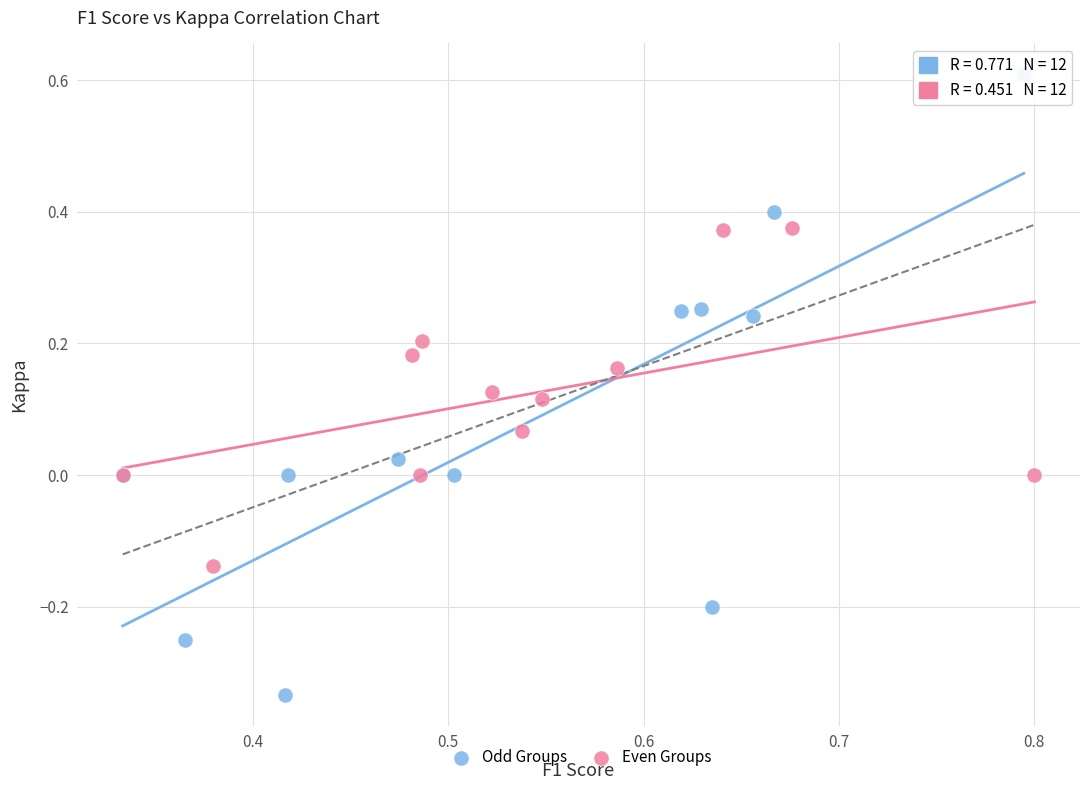

Which series has the largest Y range (max minus min)?

Odd Groups